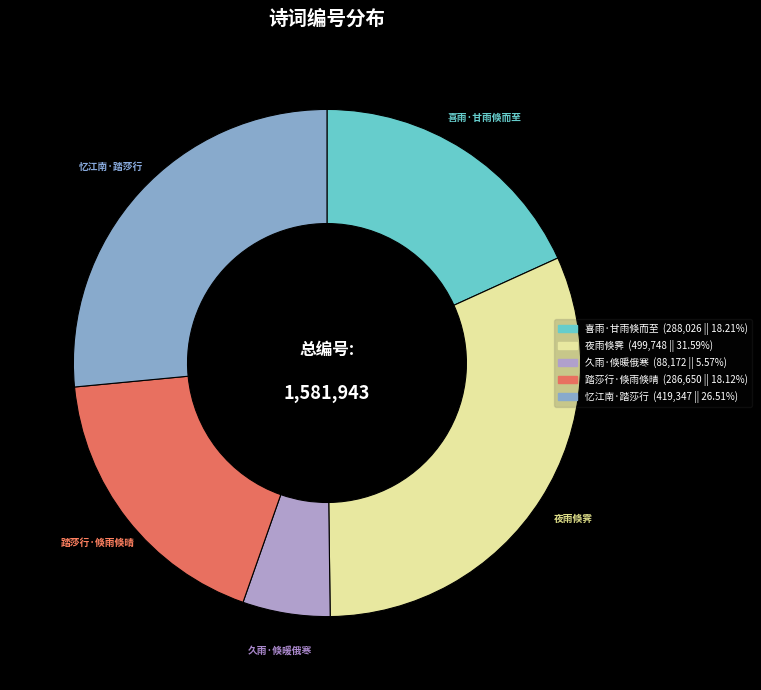

What is the ratio of the value at 夜雨倏霁 to the value at 久雨·倏暖俄寒?

5.7